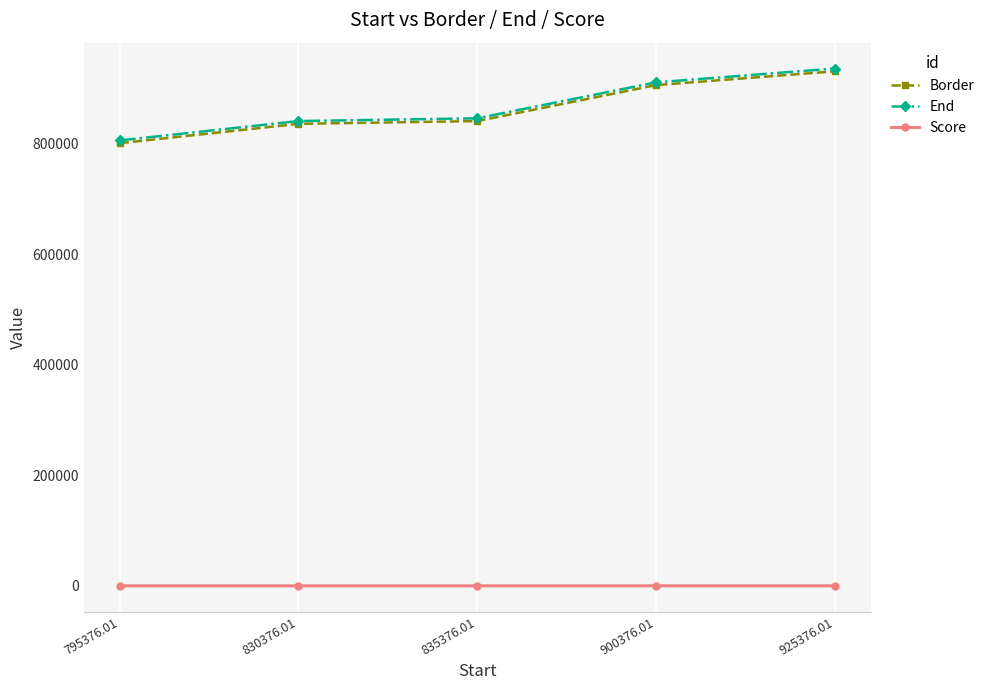

At how many categories does at least one series exceed 781392?

5